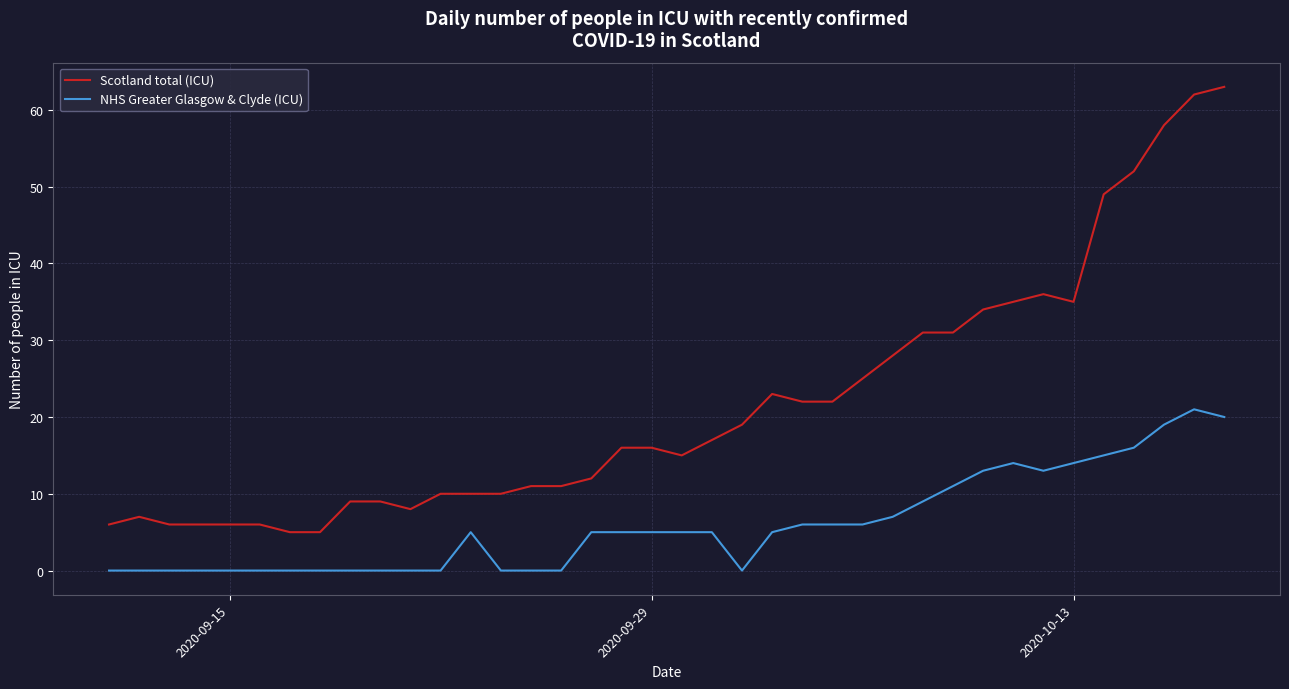

What is the minimum value for Scotland total (ICU)?

5